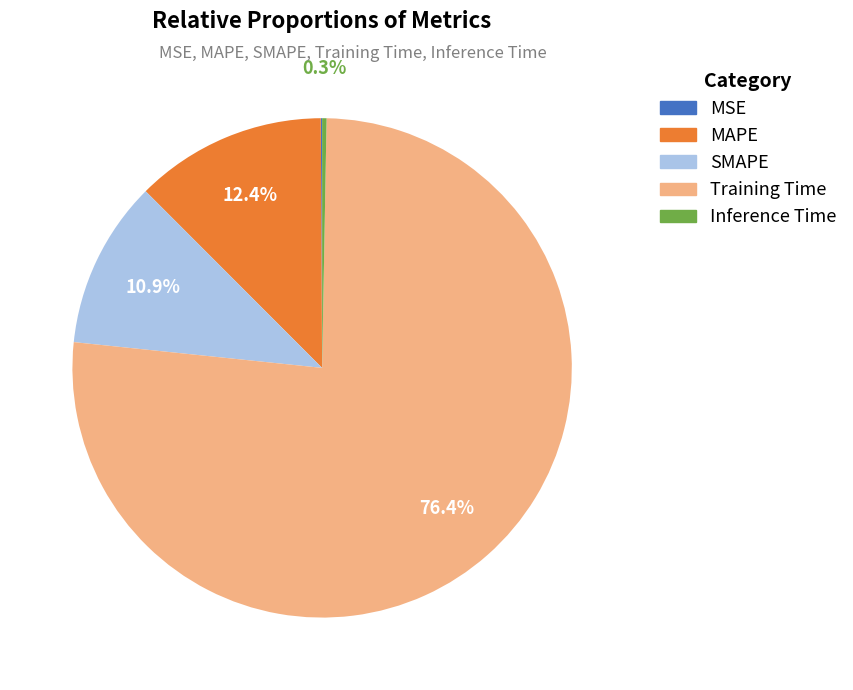

Is MAPE the majority of the pie?

No